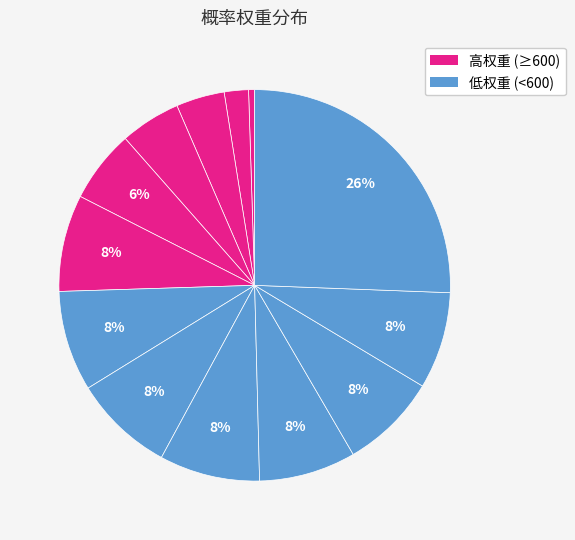

How many segments does this pie chart have?

13